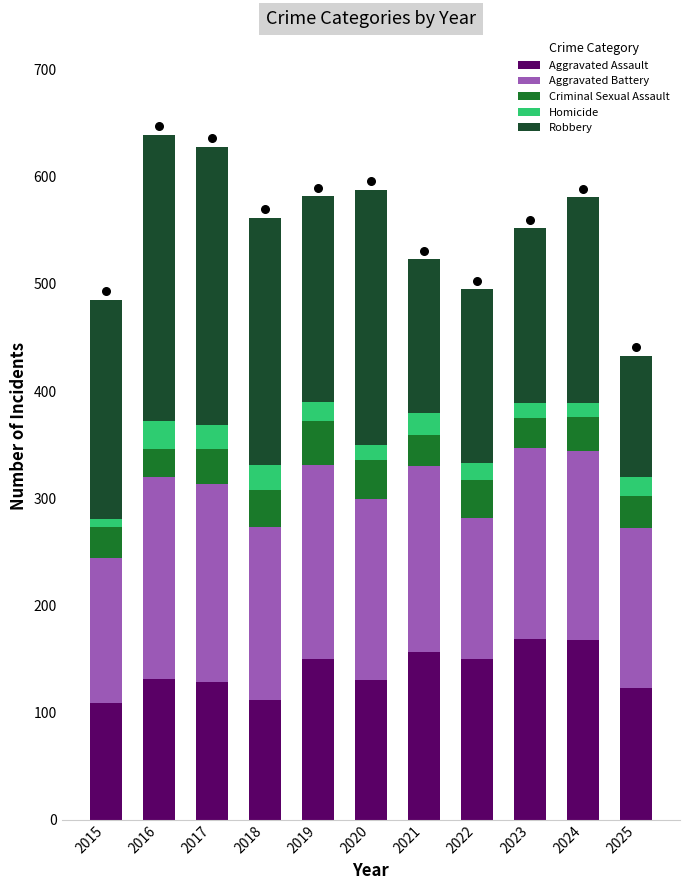

What are all the series names shown in the legend?

Aggravated Assault, Aggravated Battery, Criminal Sexual Assault, Homicide, Robbery